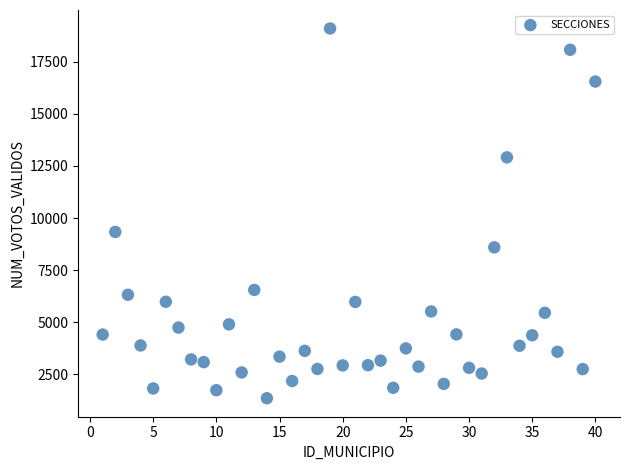

What is the range of Y values (max minus min)?

17739